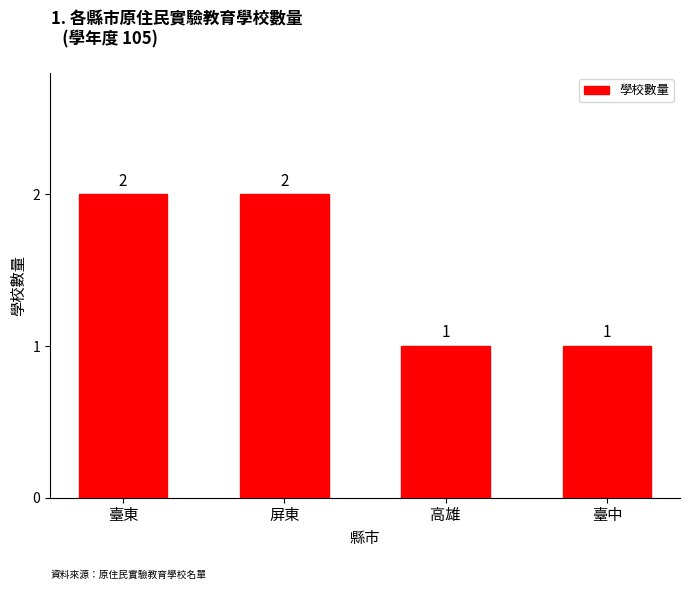

What is the smallest value displayed?

1